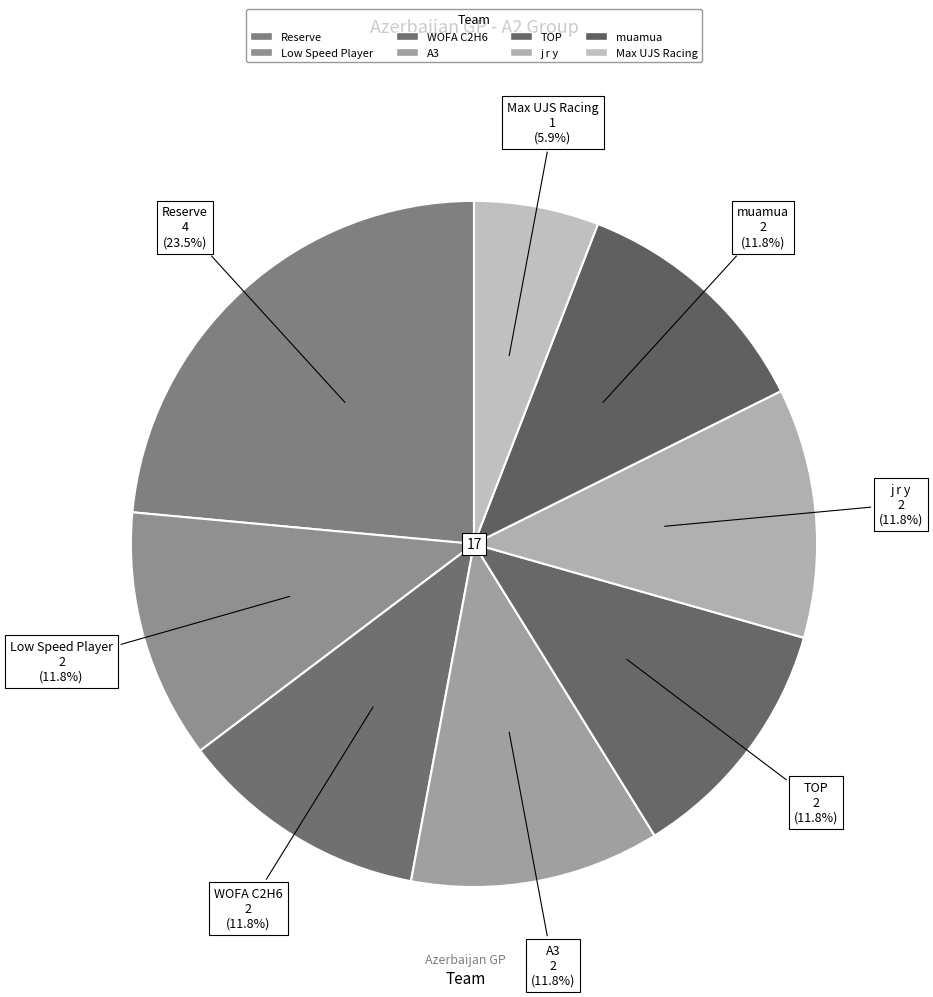

Count the number of slices in the pie.

8